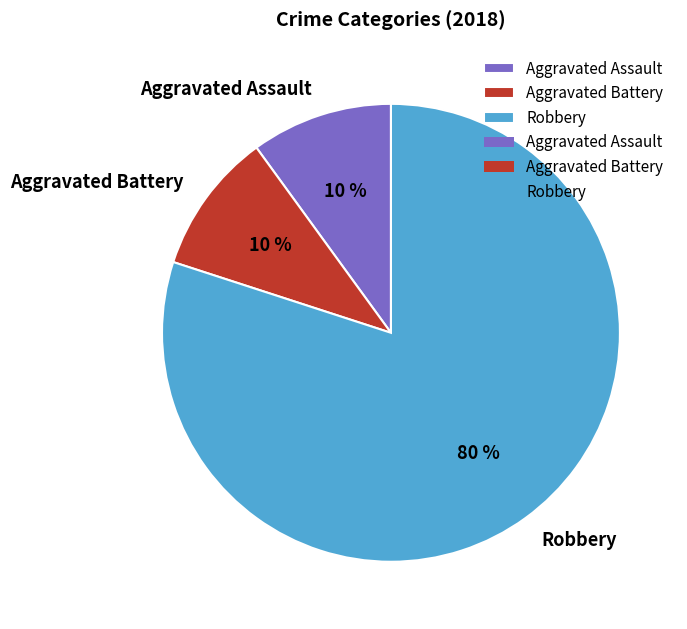

Between Robbery and Aggravated Assault, which is larger?

Robbery